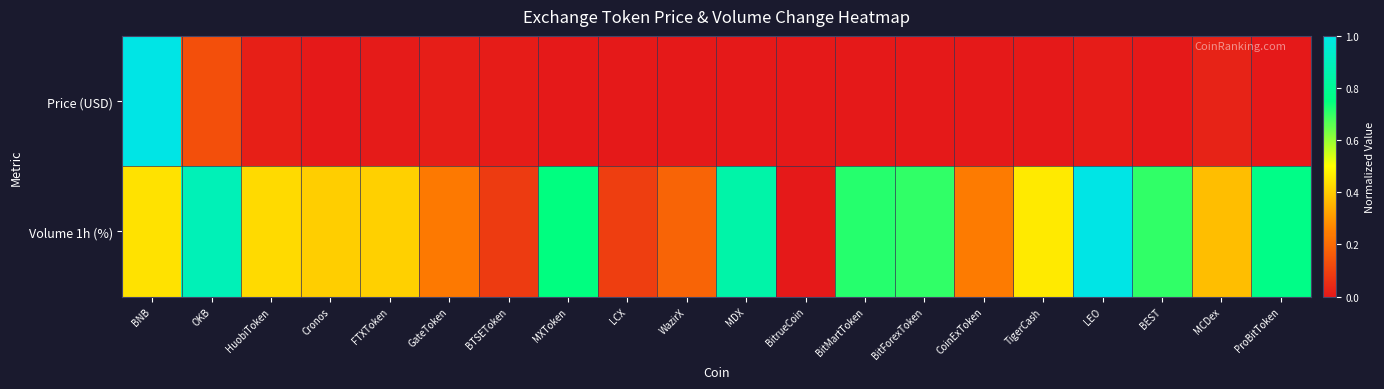

Reading left to right, transcribe all the data shown in this chart.

Price (USD): BNB=1.0	OKB=0.1	HuobiToken=0.0	Cronos=0.0	FTXToken=0.0	GateToken=0.0	BTSEToken=0.0	MXToken=0.0	LCX=0.0	WazirX=0.0	MDX=0.0	BitrueCoin=0.0	BitMartToken=0.0	BitForexToken=0.0	CoinExToken=0.0	TigerCash=0.0	LEO=0.0	BEST=0.0	MCDex=0.0	ProBitToken=0.0
Volume 1h (%): BNB=0.4	OKB=0.9	HuobiToken=0.4	Cronos=0.4	FTXToken=0.4	GateToken=0.2	BTSEToken=0.1	MXToken=0.8	LCX=0.1	WazirX=0.2	MDX=0.8	BitrueCoin=0.0	BitMartToken=0.7	BitForexToken=0.7	CoinExToken=0.2	TigerCash=0.5	LEO=1.0	BEST=0.7	MCDex=0.4	ProBitToken=0.8